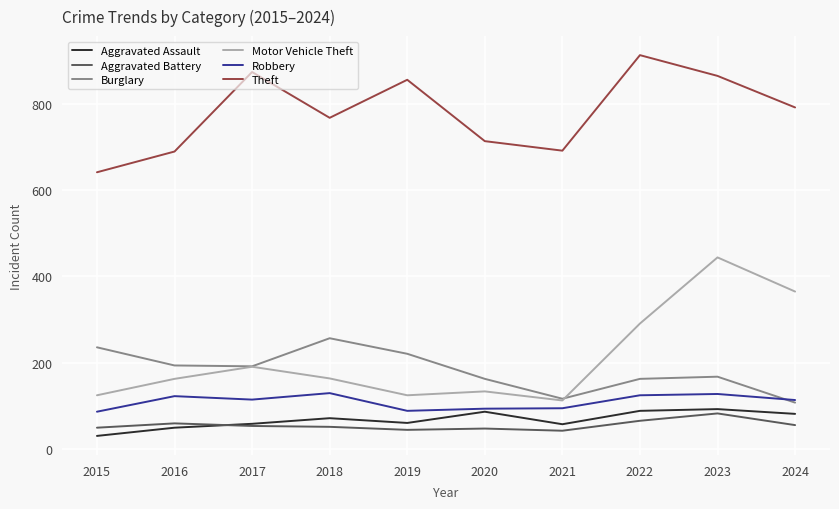

Which series has the largest range (max minus min)?

Motor Vehicle Theft